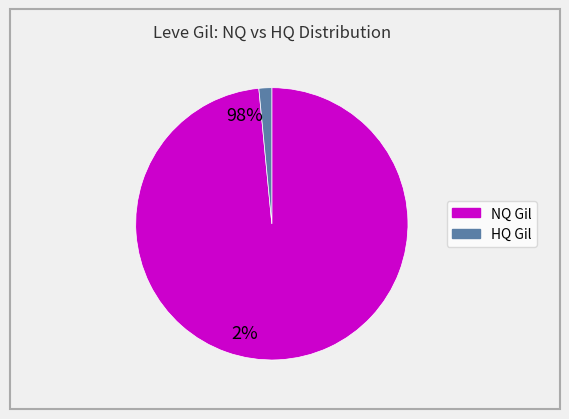

Is there a majority slice in this chart?

Yes